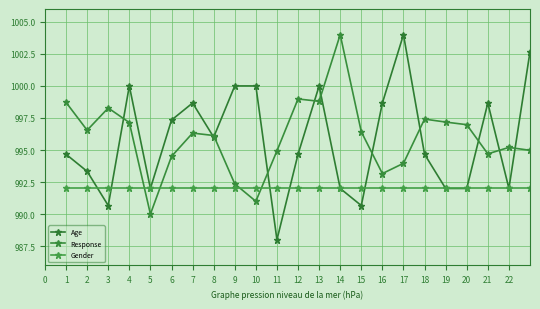

At how many categories does at least one series exceed 990?

23